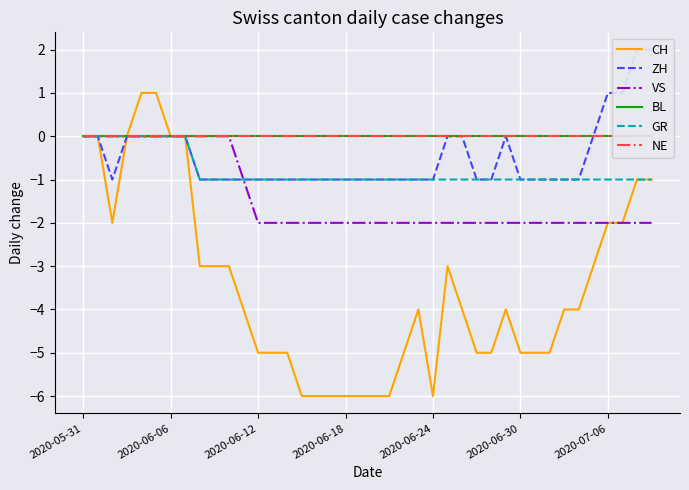

Count the GR values in the range -1 to 0.

40